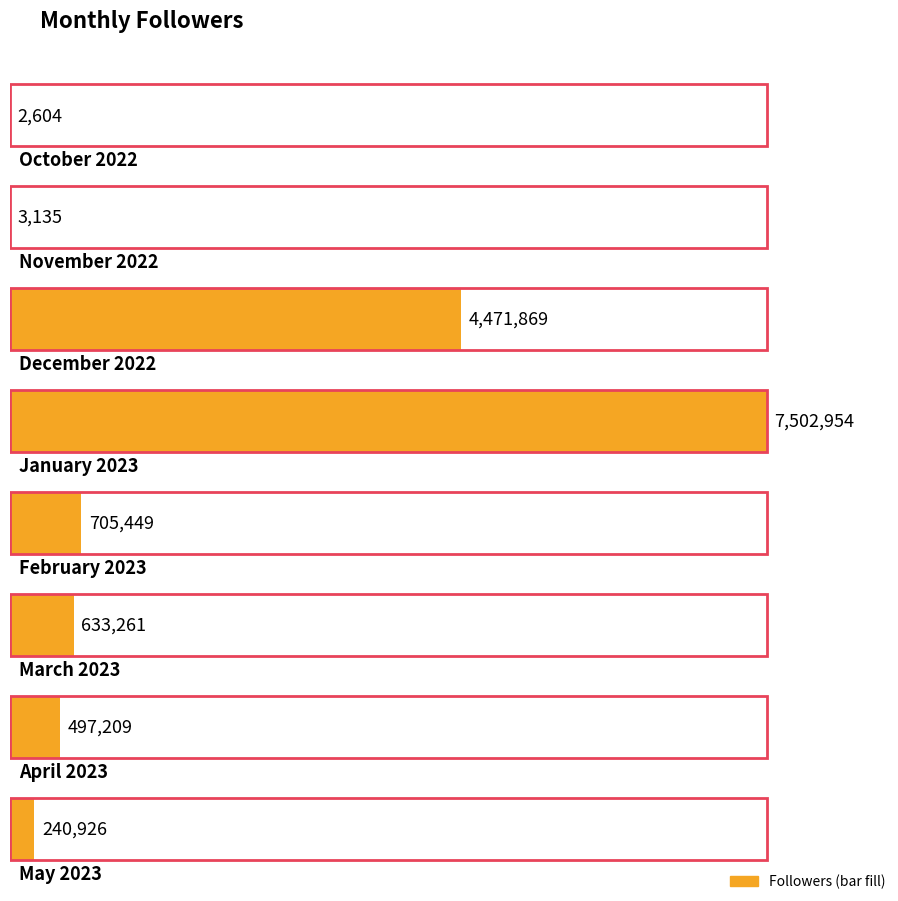

What is the difference between the maximum and minimum values?

7500350